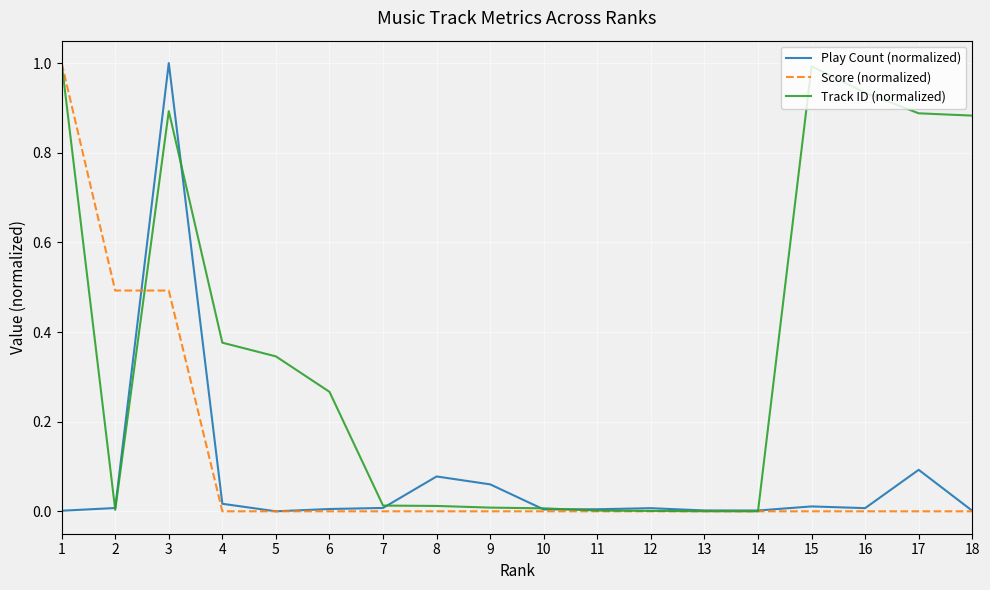

Which series has the largest total across all categories?

Track ID (normalized)